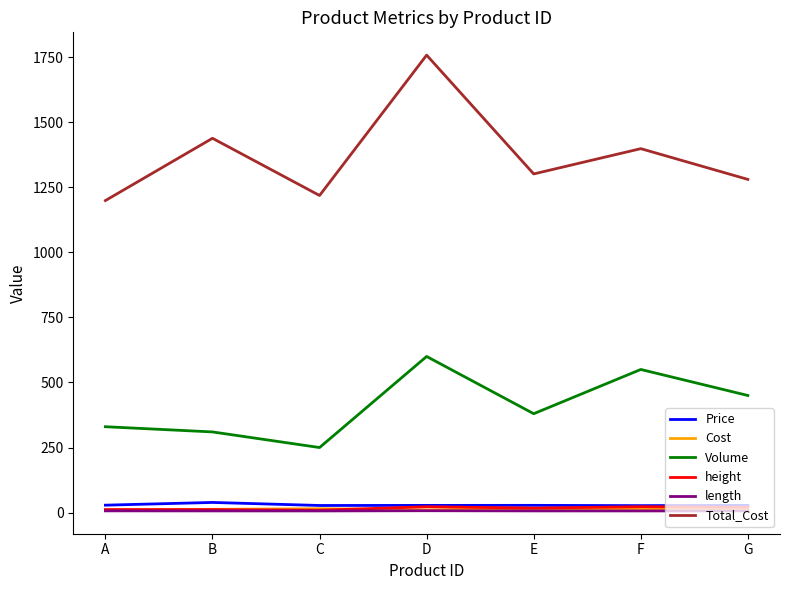

True or false: Total_Cost has a value of 1438.4 at B.

True